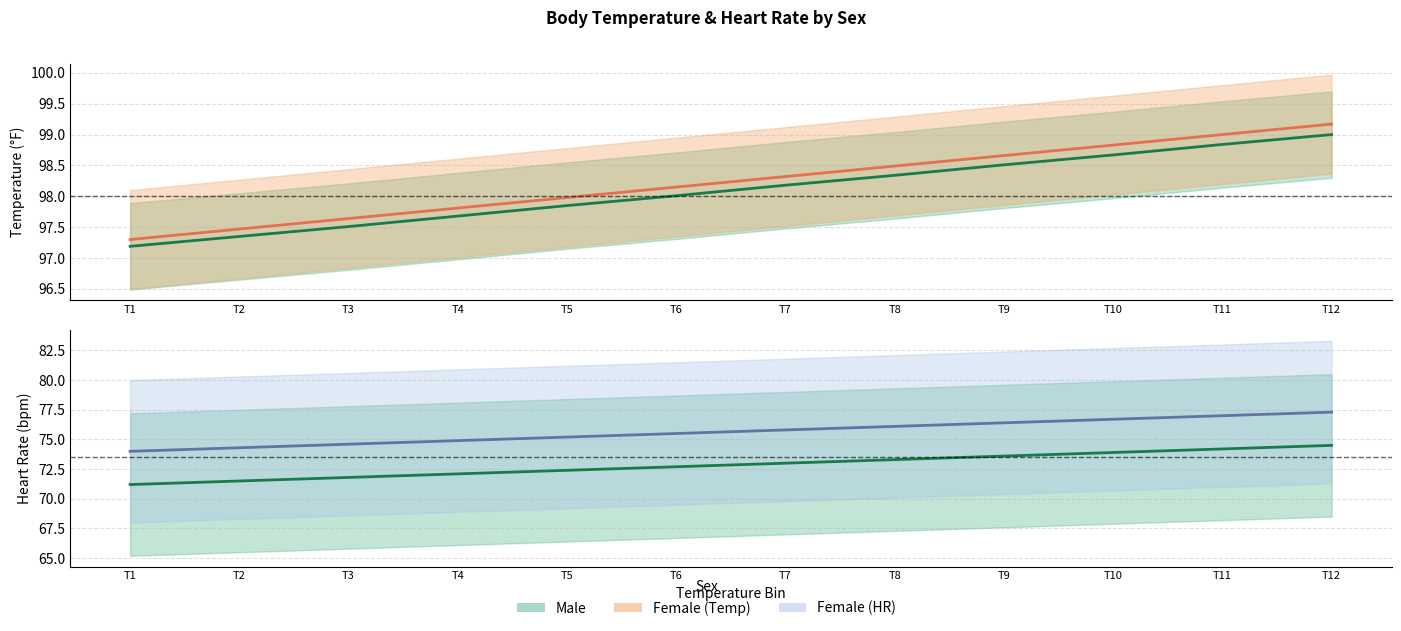

What is the value of the Female HR point at the 10th from the left?

76.7